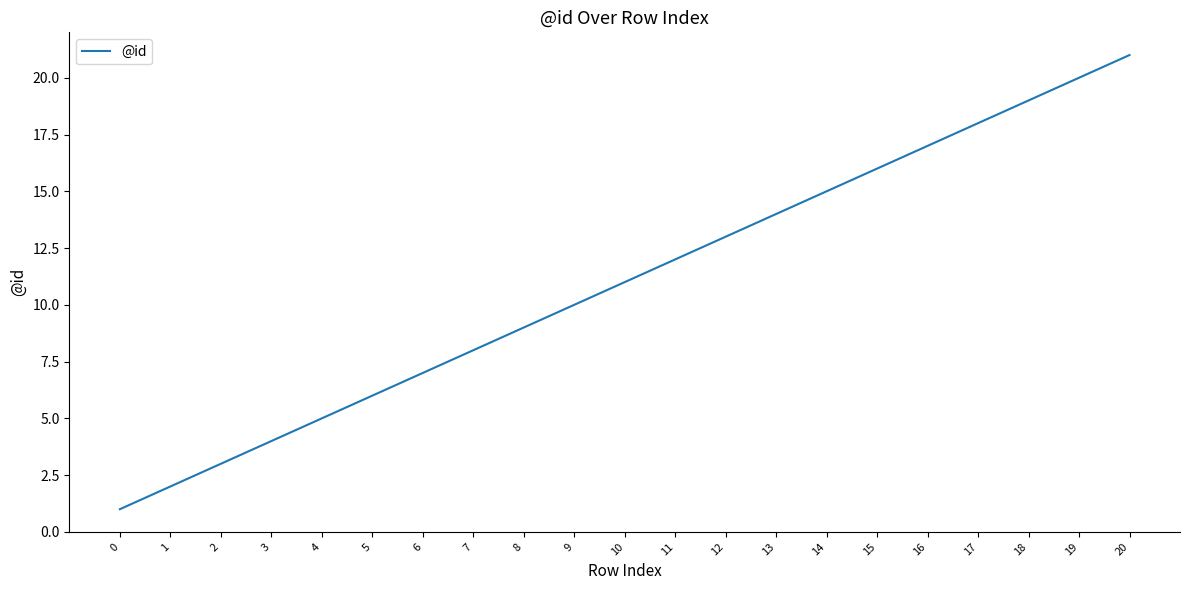

Rank the categories by value from highest to lowest.

20, 19, 18, 17, 16, 15, 14, 13, 12, 11, 10, 9, 8, 7, 6, 5, 4, 3, 2, 1, 0